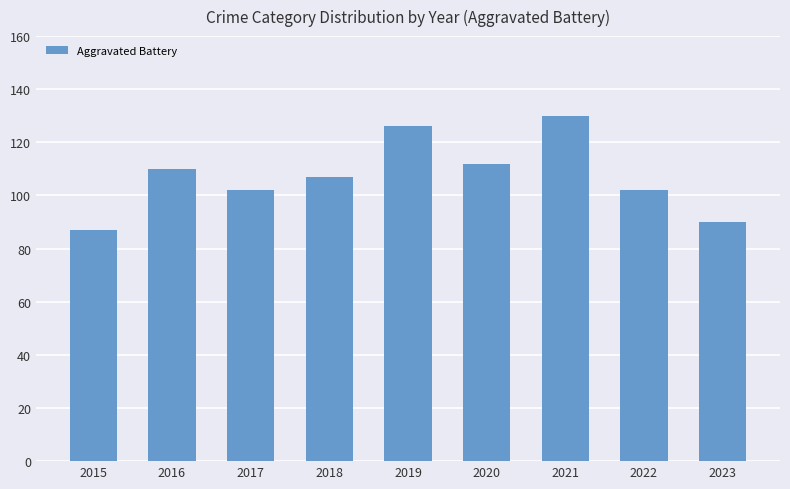

Approximately how many times larger is the value at 2015 compared to 2020?

0.8